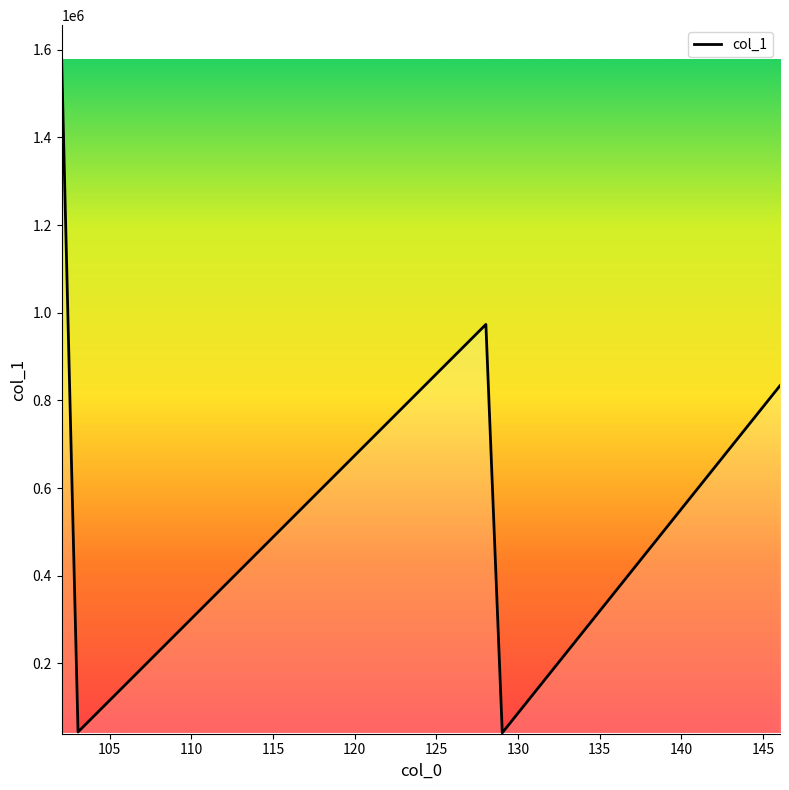

What is the greatest value displayed?

1577415.0